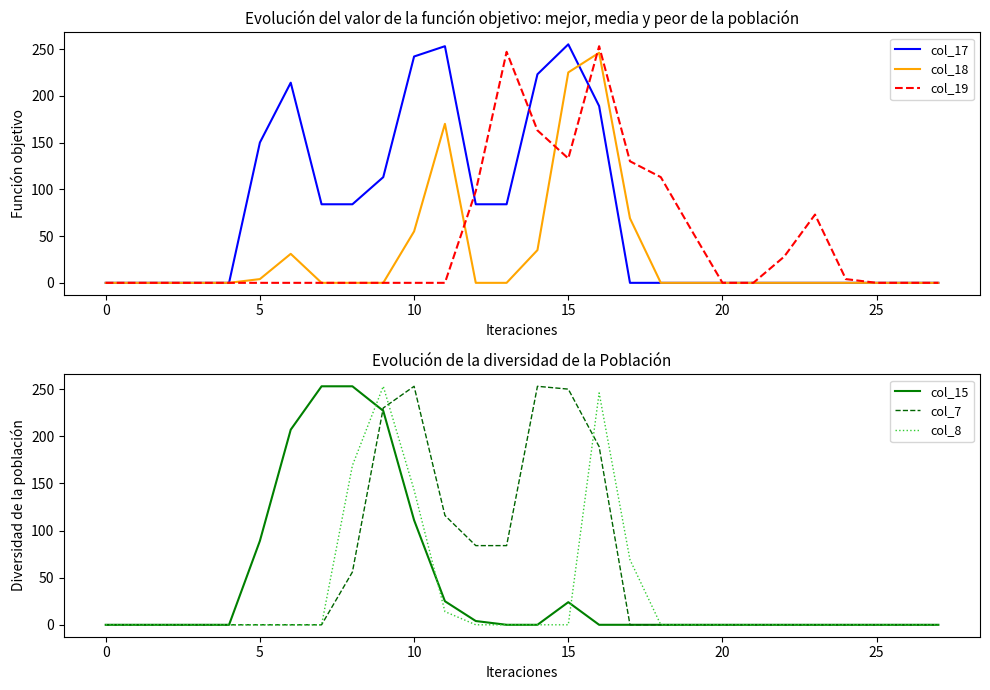

How many series are shown in this chart?

6